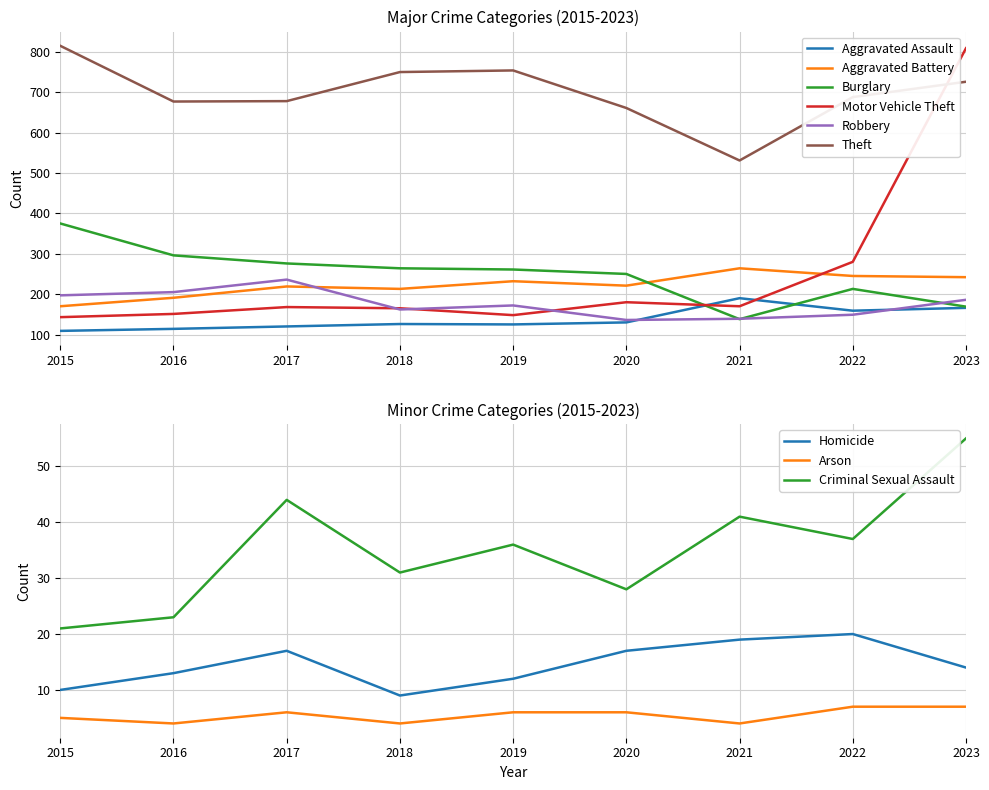

What is the sum of all Robbery values?

1582